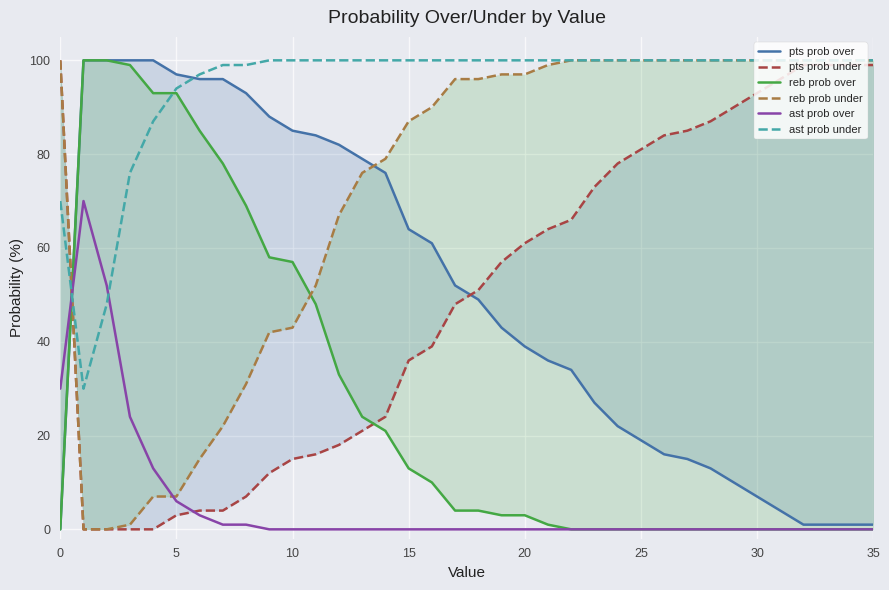

At 24, list the series in order from smallest to largest.

reb prob over, ast prob over, pts prob over, pts prob under, reb prob under, ast prob under